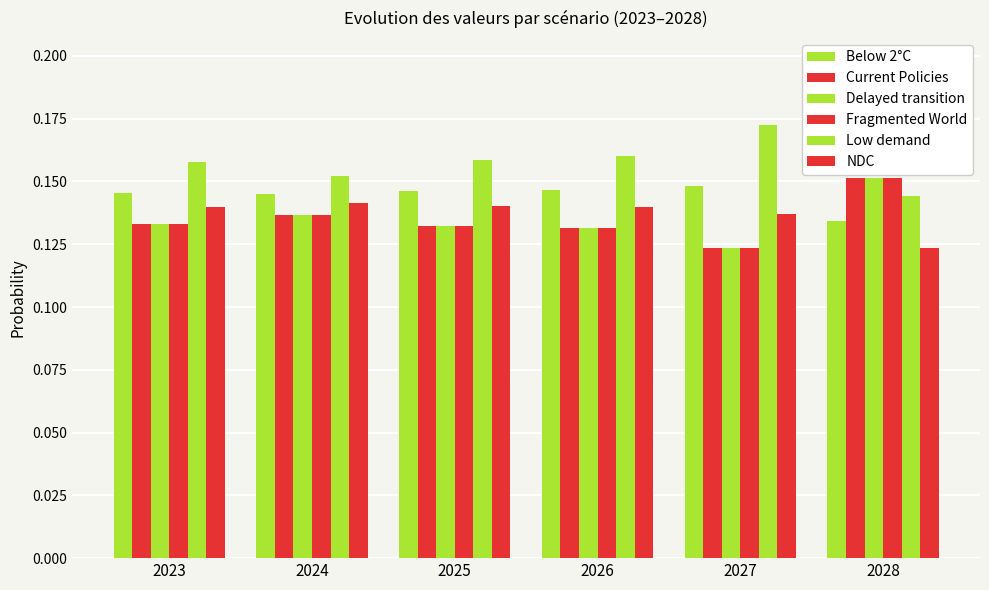

What is the average value of the Delayed transition series?

0.1